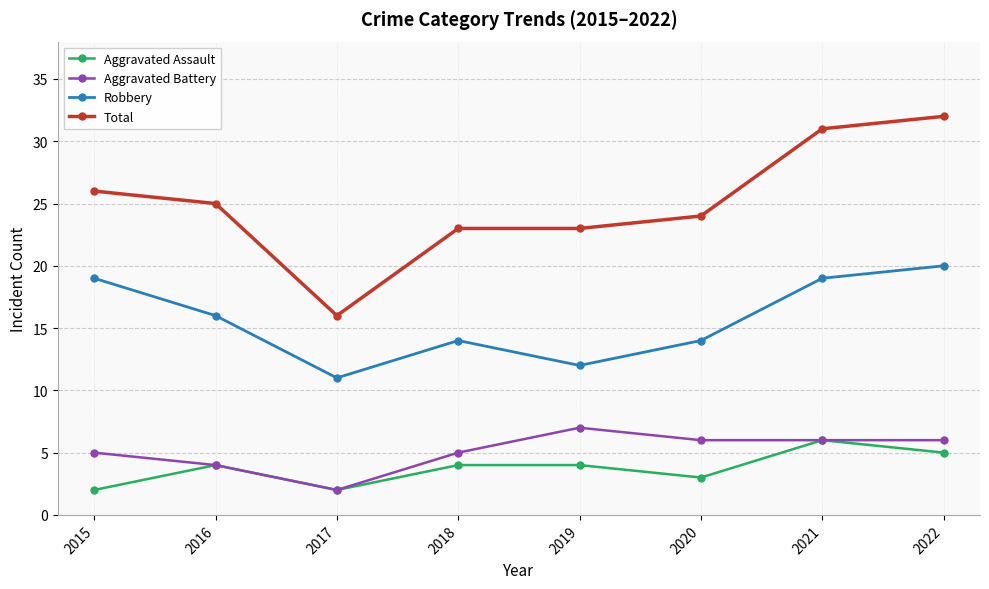

True or false: Aggravated Assault and Total cross at least once.

False